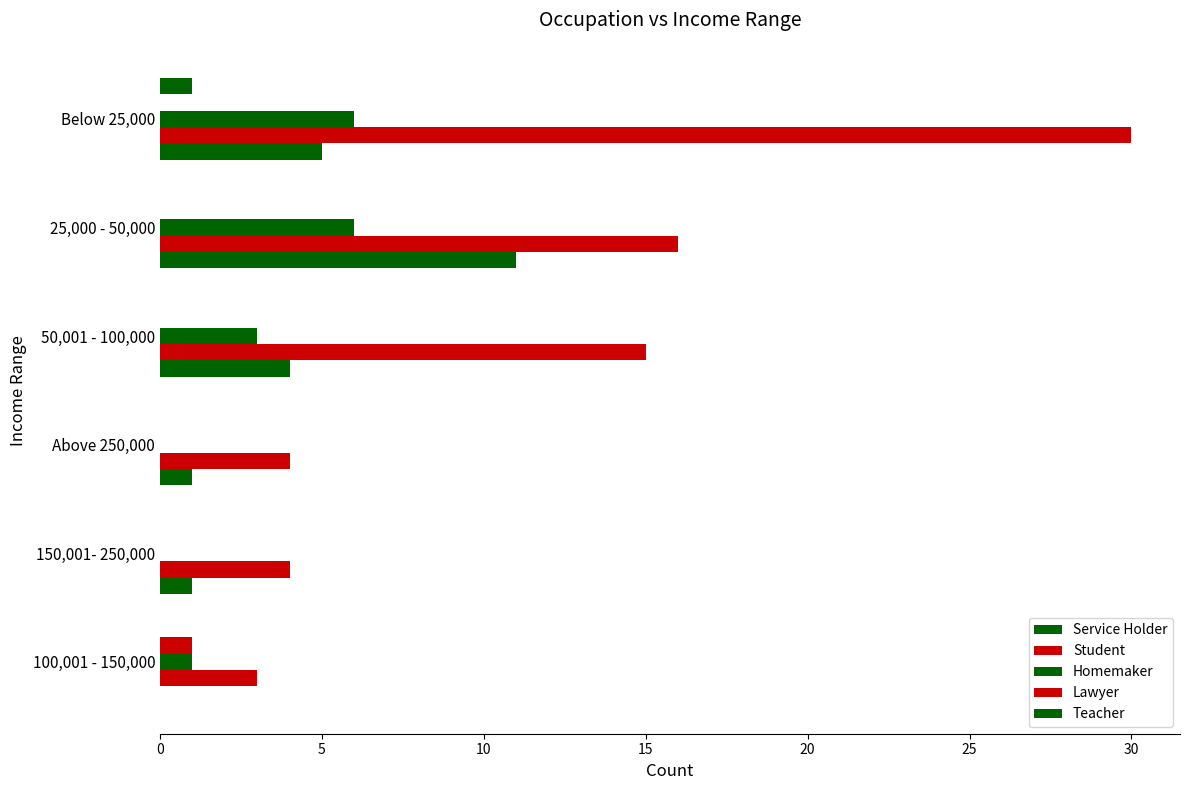

How many series are shown in this chart?

5